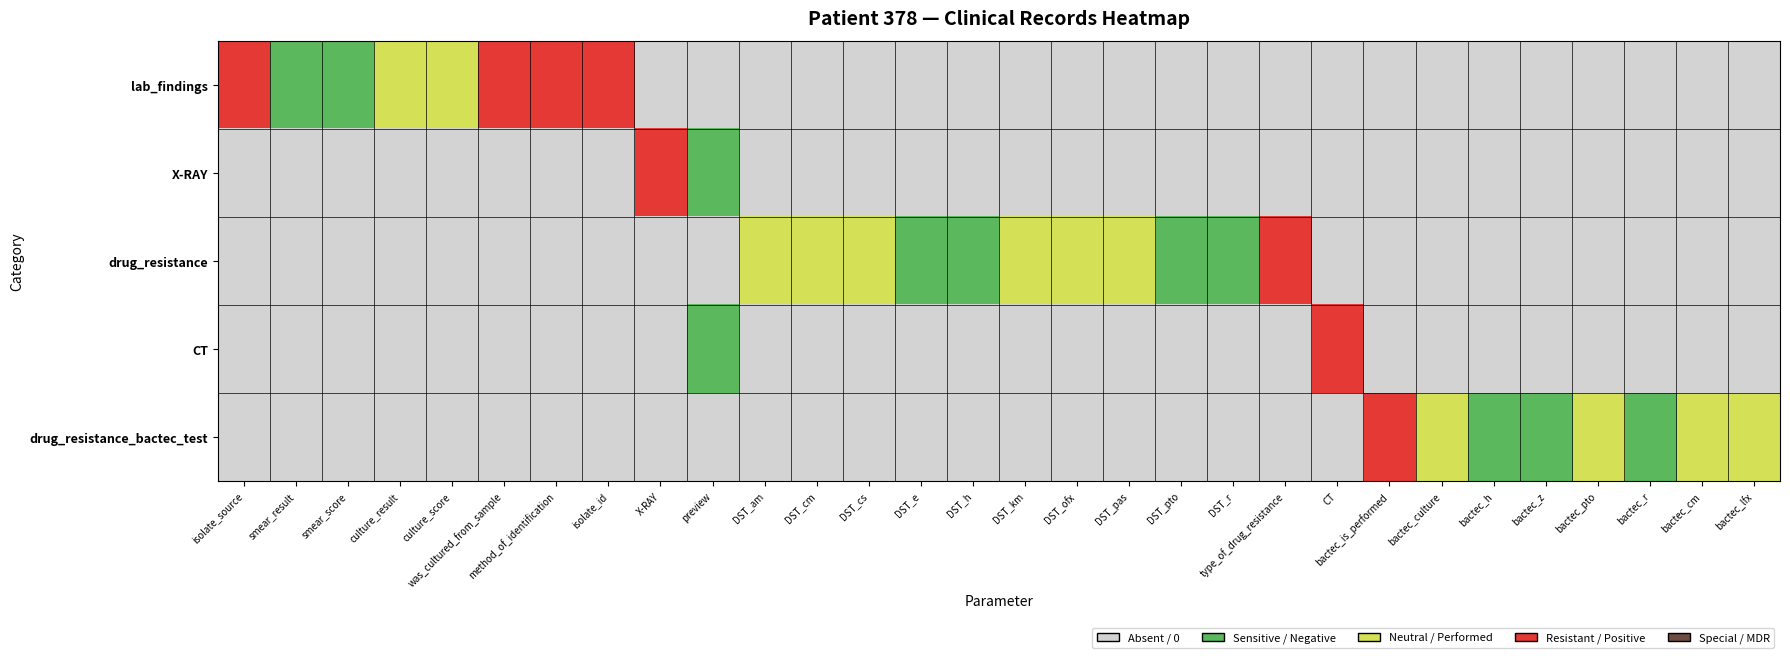

What is the maximum value shown in the chart?

3